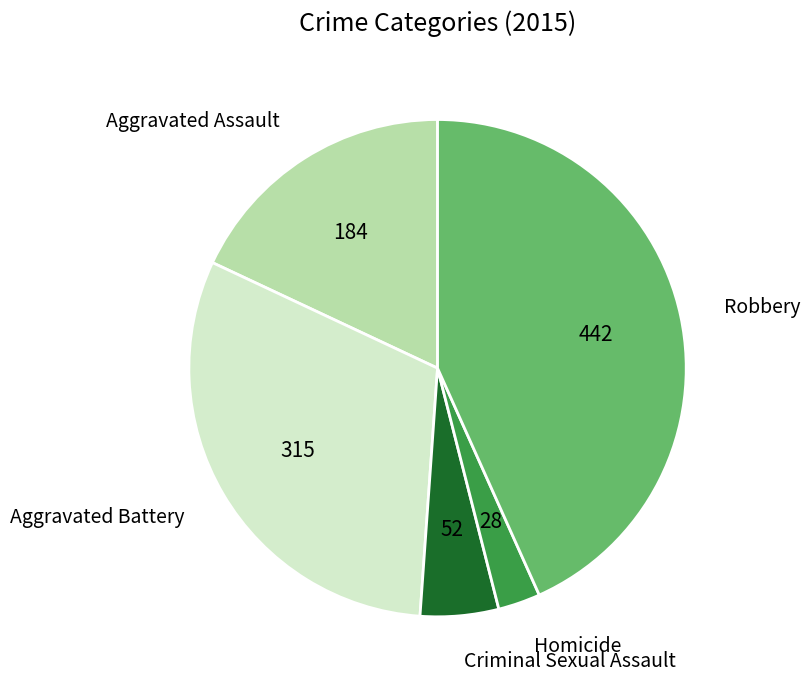

Is it true that Aggravated Battery is 31% of the pie?

True